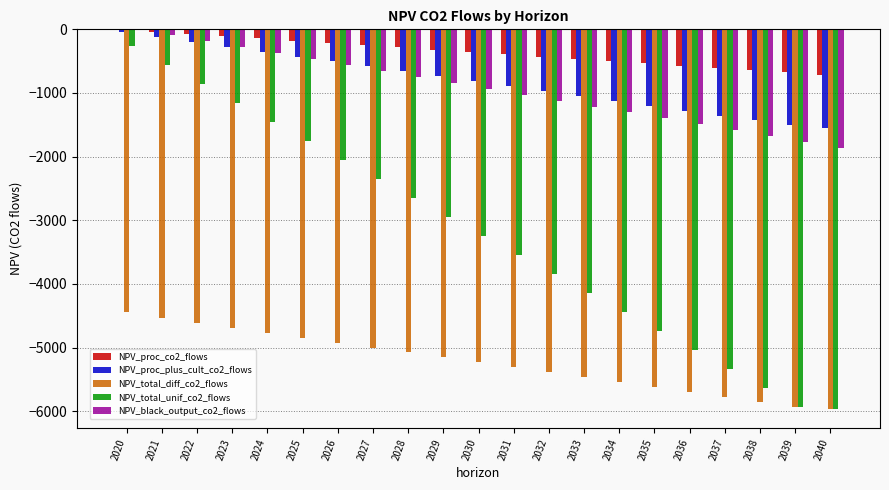

Reading right to left, what are all the values shown in this chart?

NPV_proc_co2_flows: 2040=-711.7	2039=-676.1	2038=-640.5	2037=-604.9	2036=-569.3	2035=-533.7	2034=-498.2	2033=-462.6	2032=-427.0	2031=-391.4	2030=-355.8	2029=-320.2	2028=-284.7	2027=-249.1	2026=-213.5	2025=-177.9	2024=-142.3	2023=-106.7	2022=-71.2	2021=-35.6	2020=0.0
NPV_proc_plus_cult_co2_flows: 2040=-1544.0	2039=-1508.4	2038=-1431.2	2037=-1354.0	2036=-1276.8	2035=-1199.6	2034=-1122.4	2033=-1045.2	2032=-968.0	2031=-890.8	2030=-813.6	2029=-736.4	2028=-659.2	2027=-582.0	2026=-504.8	2025=-427.6	2024=-350.4	2023=-273.2	2022=-196.0	2021=-118.8	2020=-41.6
NPV_total_diff_co2_flows: 2040=-5960.8	2039=-5925.3	2038=-5848.1	2037=-5770.9	2036=-5693.7	2035=-5616.5	2034=-5539.3	2033=-5462.1	2032=-5384.9	2031=-5307.7	2030=-5230.5	2029=-5153.3	2028=-5076.1	2027=-4998.9	2026=-4921.7	2025=-4844.5	2024=-4767.3	2023=-4690.0	2022=-4612.5	2021=-4533.2	2020=-4441.9
NPV_total_unif_co2_flows: 2040=-5960.8	2039=-5925.3	2038=-5627.2	2037=-5329.2	2036=-5031.1	2035=-4733.1	2034=-4435.0	2033=-4137.0	2032=-3839.0	2031=-3540.9	2030=-3242.9	2029=-2944.8	2028=-2646.8	2027=-2348.8	2026=-2050.7	2025=-1752.7	2024=-1454.6	2023=-1156.6	2022=-858.5	2021=-560.5	2020=-262.5
NPV_black_output_co2_flows: 2040=-1865.3	2039=-1772.1	2038=-1678.8	2037=-1585.5	2036=-1492.3	2035=-1399.0	2034=-1305.7	2033=-1212.5	2032=-1119.2	2031=-1025.9	2030=-932.7	2029=-839.4	2028=-746.1	2027=-652.9	2026=-559.6	2025=-466.3	2024=-373.1	2023=-279.8	2022=-186.5	2021=-93.3	2020=0.0